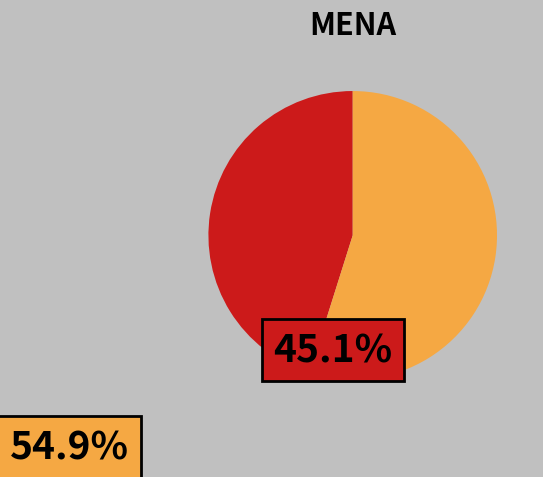

Is there a majority slice in this chart?

Yes